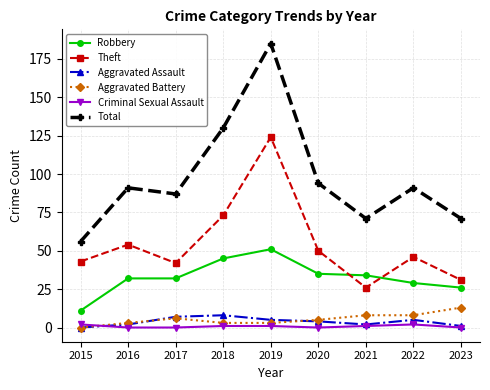

Reading left to right, extract all data points from this chart.

Robbery: 2015=11	2016=32	2017=32	2018=45	2019=51	2020=35	2021=34	2022=29	2023=26
Theft: 2015=43	2016=54	2017=42	2018=73	2019=124	2020=50	2021=26	2022=46	2023=31
Aggravated Assault: 2015=0	2016=2	2017=7	2018=8	2019=5	2020=4	2021=2	2022=5	2023=1
Aggravated Battery: 2015=0	2016=3	2017=6	2018=3	2019=3	2020=5	2021=8	2022=8	2023=13
Criminal Sexual Assault: 2015=2	2016=0	2017=0	2018=1	2019=1	2020=0	2021=1	2022=2	2023=0
Total: 2015=56	2016=91	2017=87	2018=130	2019=185	2020=94	2021=71	2022=91	2023=71